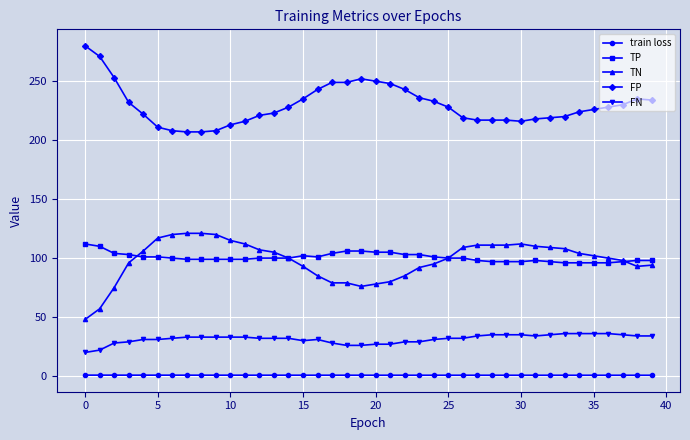

Which series has the largest total across all categories?

FP